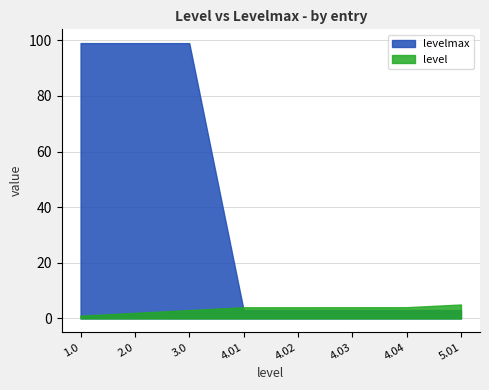

Rank the categories by value from highest to lowest.

5.01, 4.04, 4.03, 4.02, 4.01, 3, 2, 1